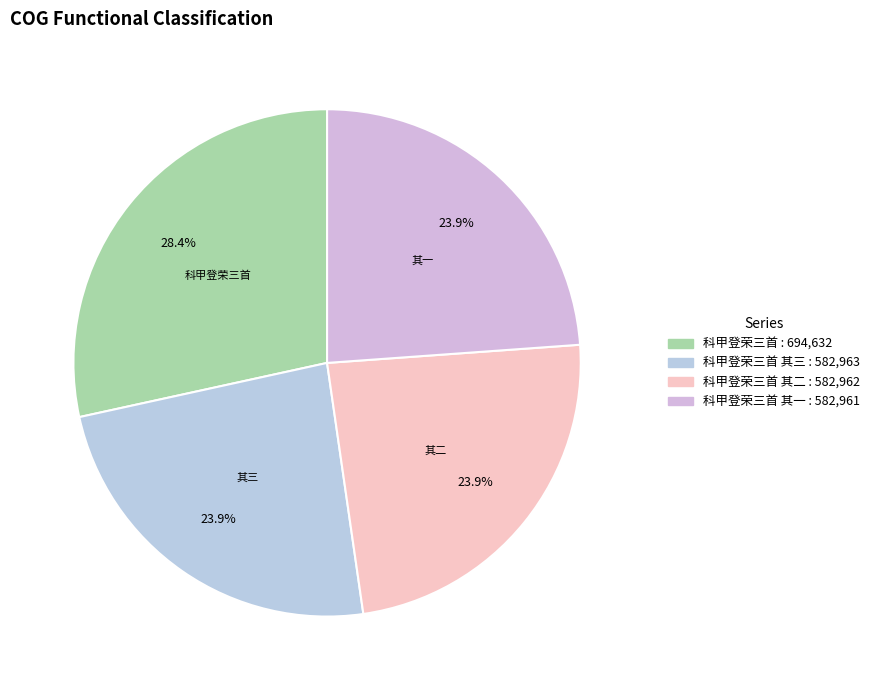

What is the smallest slice in the pie chart?

科甲登荣三首 其一